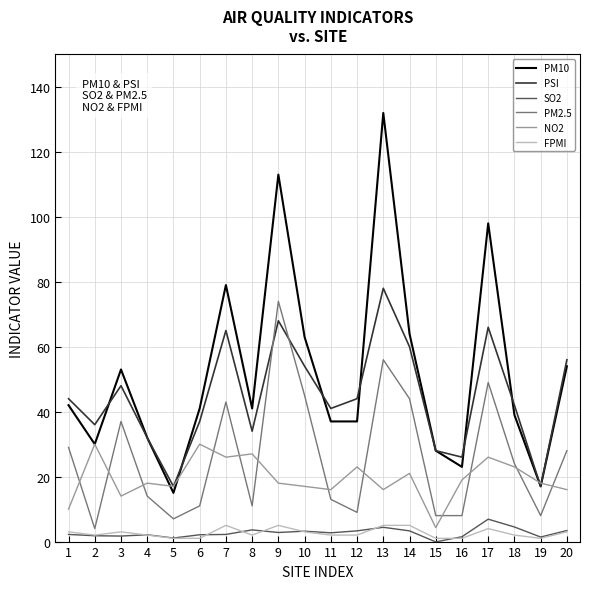

True or false: PM10 and FPMI intersect in this chart.

False